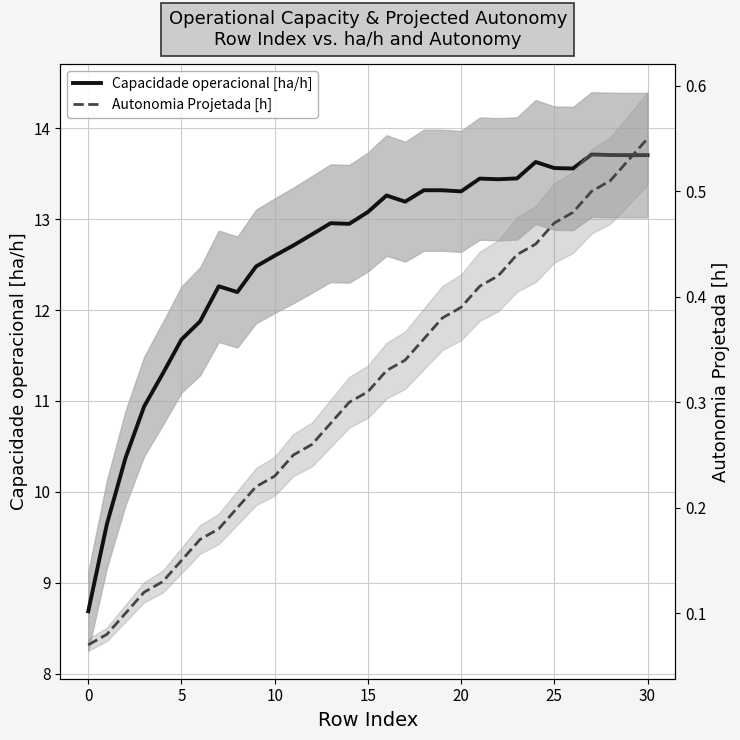

At which category is the sum across all series the highest?

30